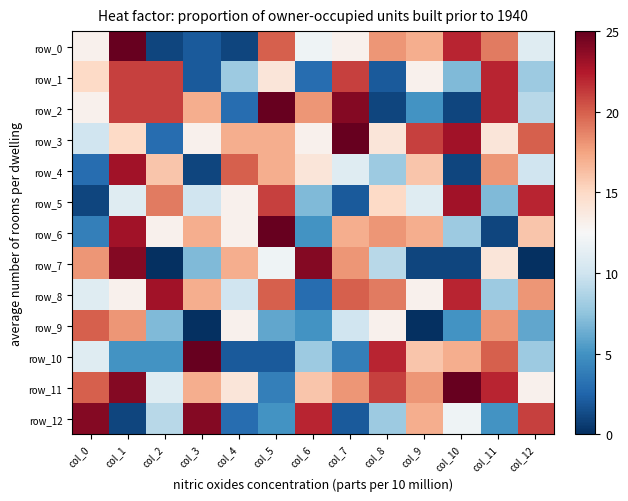

The row_9 series shows -8 at col_3. True or false?

False